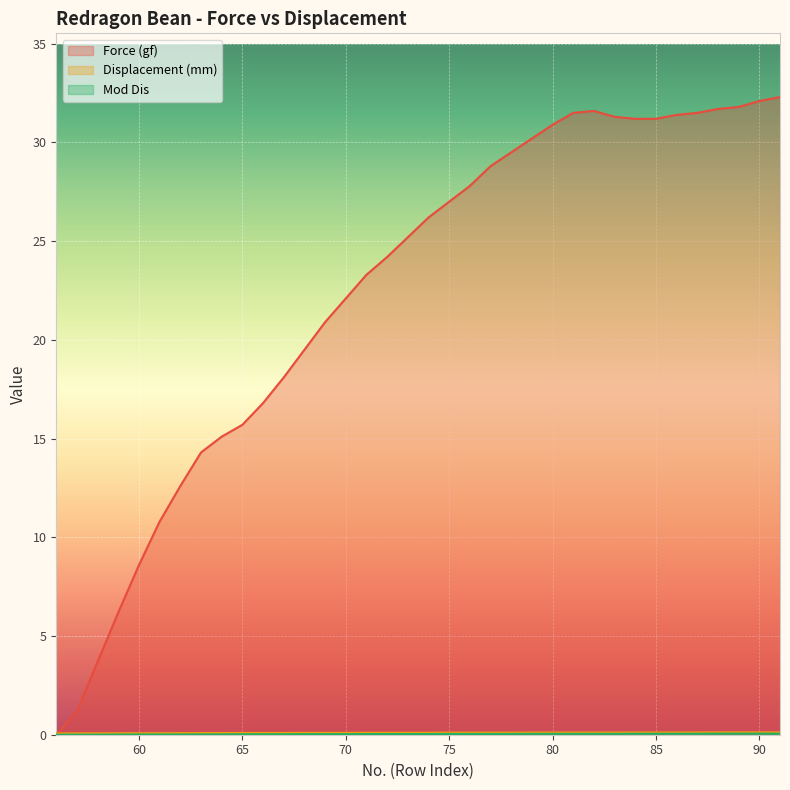

True or false: Force (gf) has a value of 12.5 at 85.

False